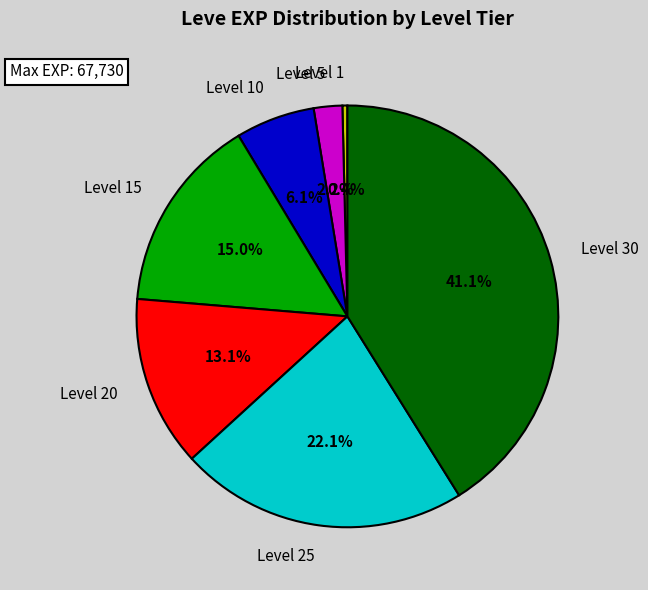

Which category has the smallest portion of the pie?

Level 1